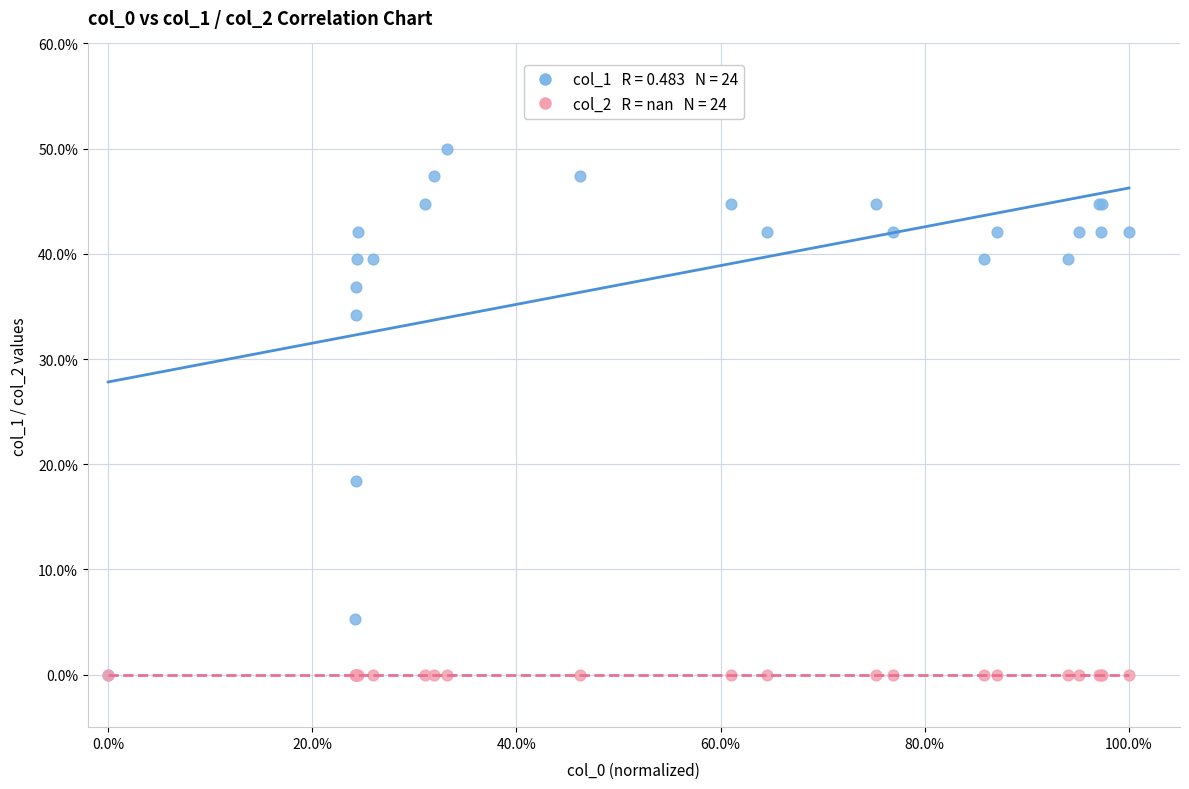

Across all series, what Y value is closest to 25?

18.4